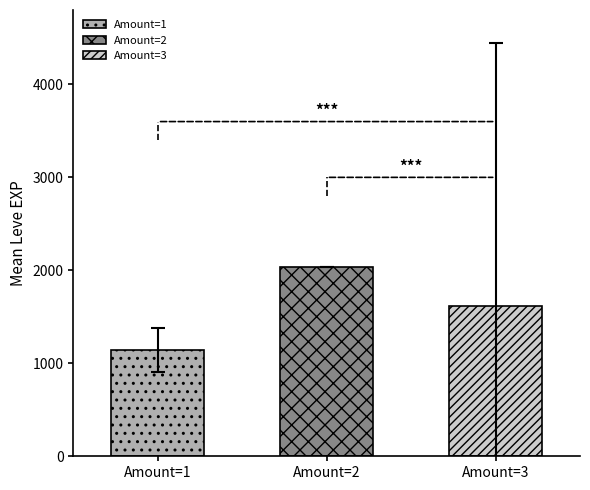

At which label does Leve Gil reach its minimum?

1